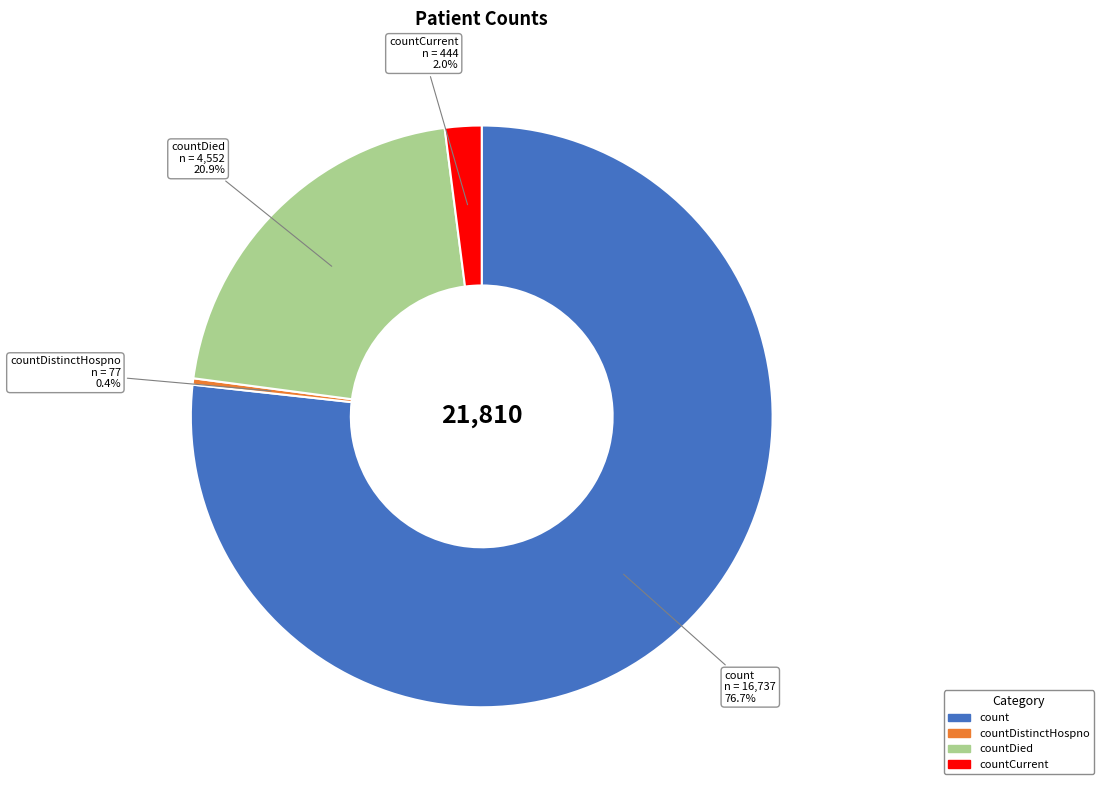

Is there a majority slice in this chart?

Yes